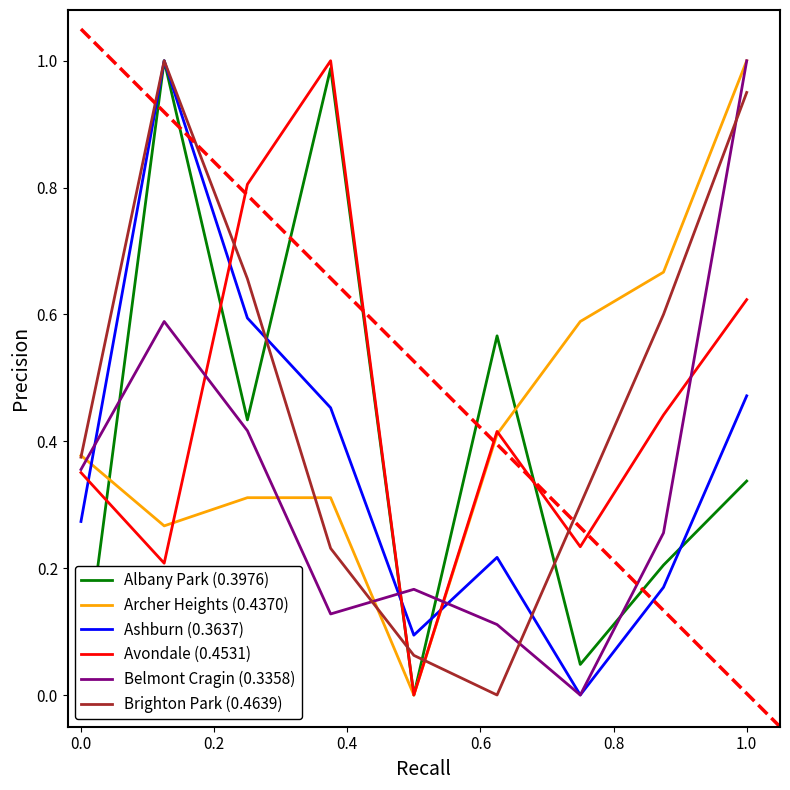

What is the maximum value for Archer Heights (0.4370)?

1.0